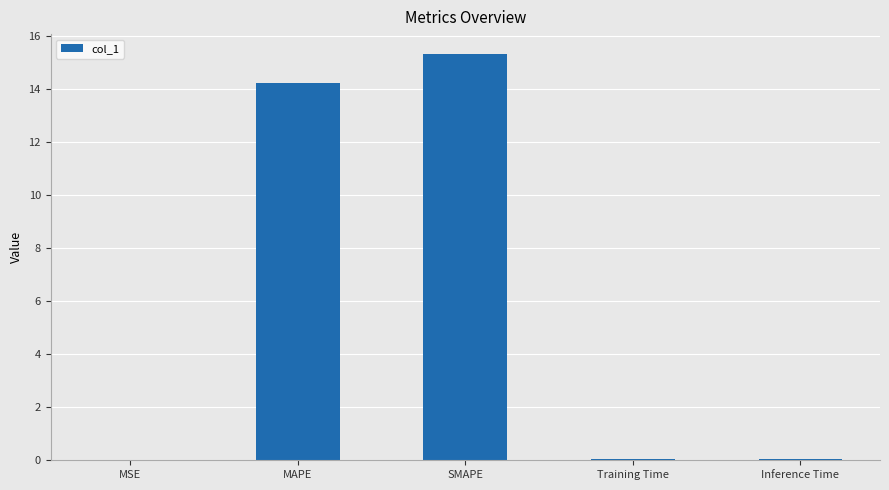

What is the change in value from MAPE to Inference Time?

-14.2